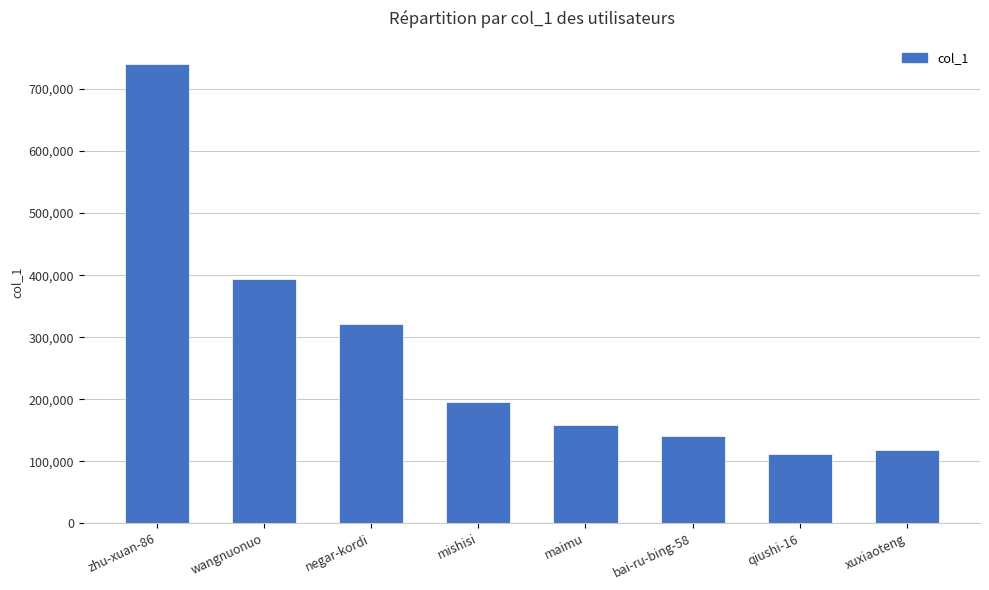

Are the bars horizontal?

No